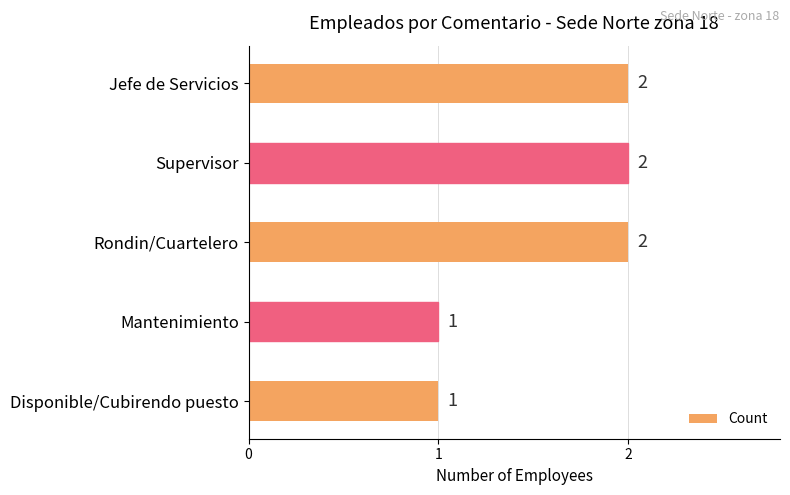

Count the number of categories in the chart.

5